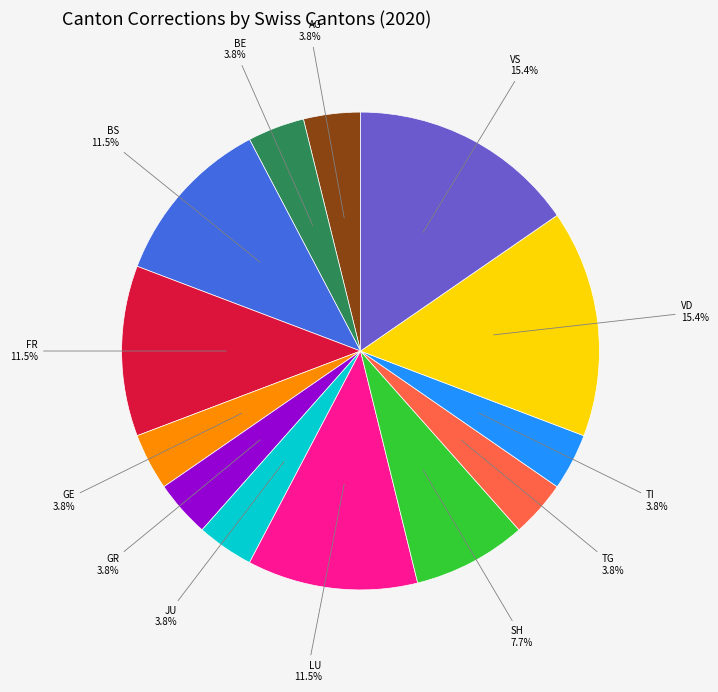

Is there a majority slice in this chart?

No